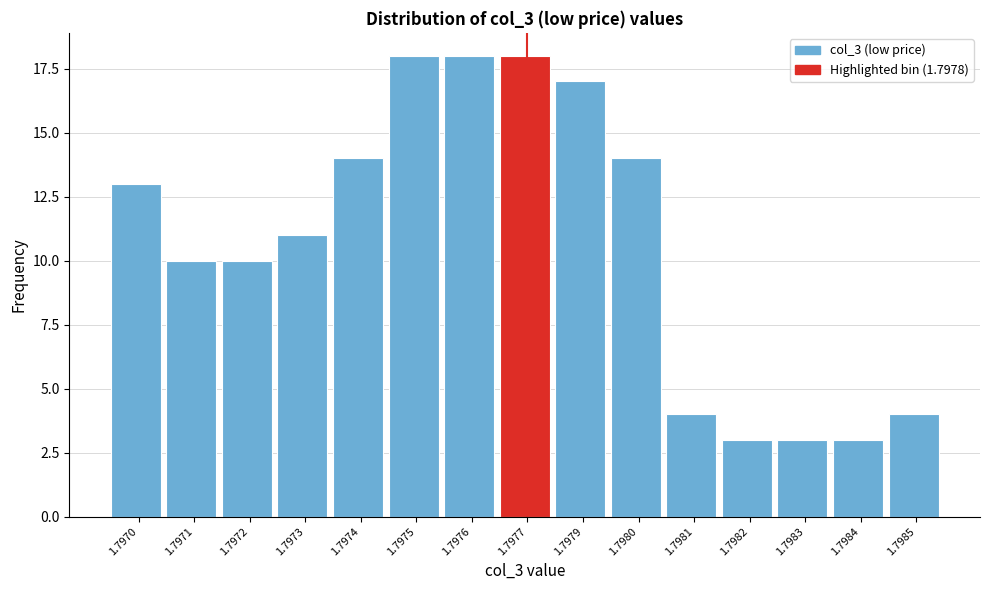

Reading left to right, list all the values displayed in this chart.

13	10	10	11	14	18	18	18	17	14	4	3	3	3	4